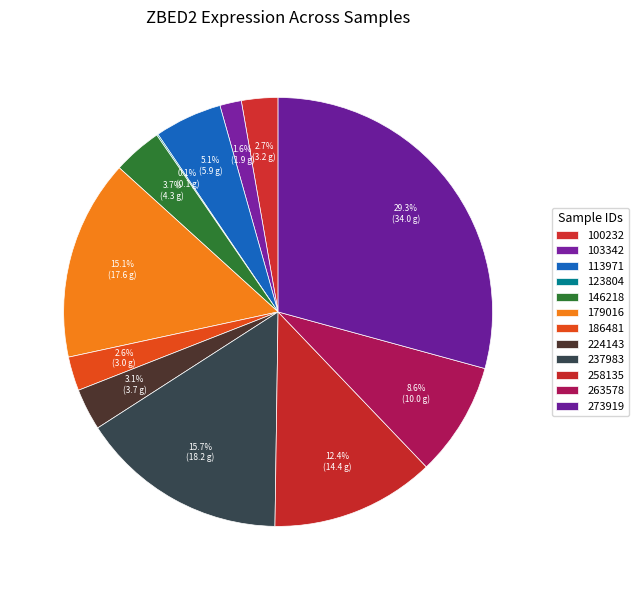

Which category has the smallest portion of the pie?

123804